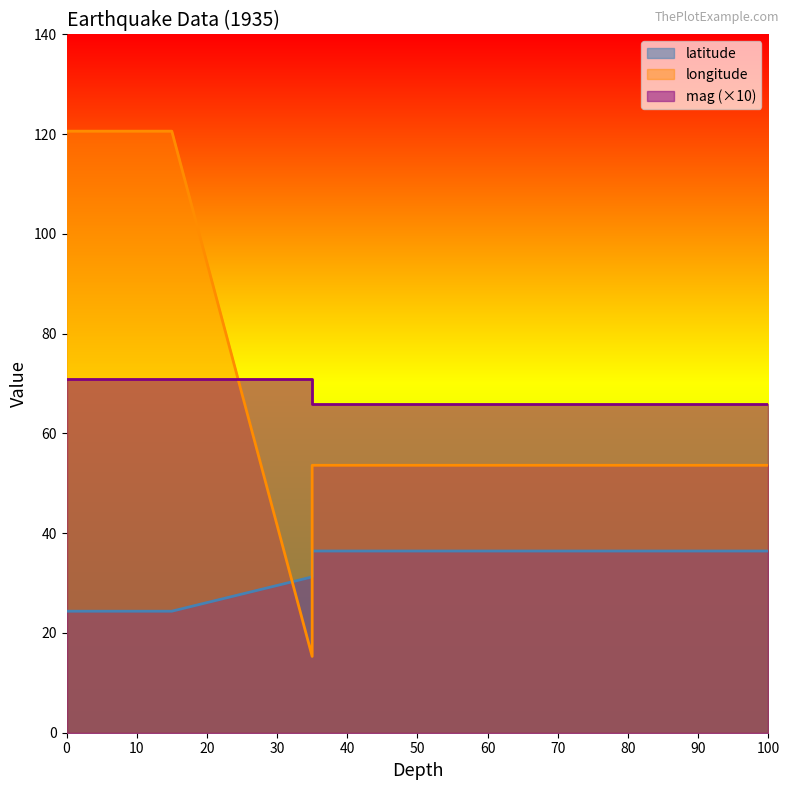

Which series changed the most between 35 and 35?

longitude